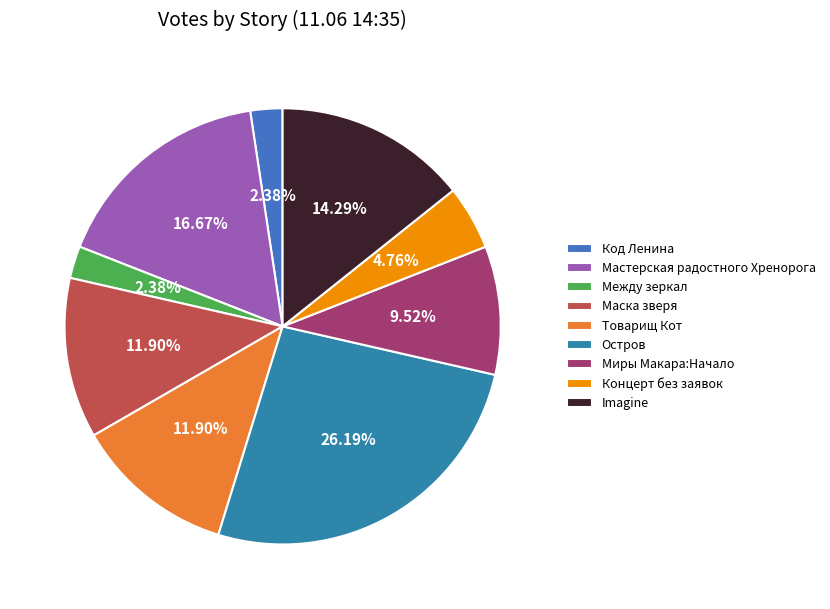

The Миры Макара:Начало slice represents 10% of the pie. True or false?

True